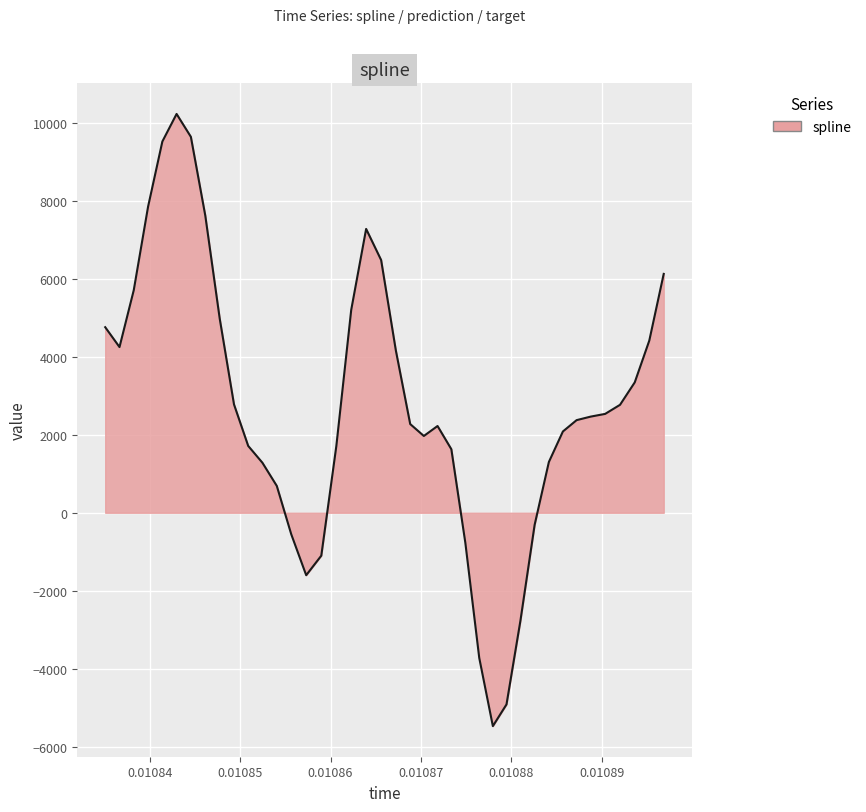

What is the maximum value shown in the chart?

10234.1